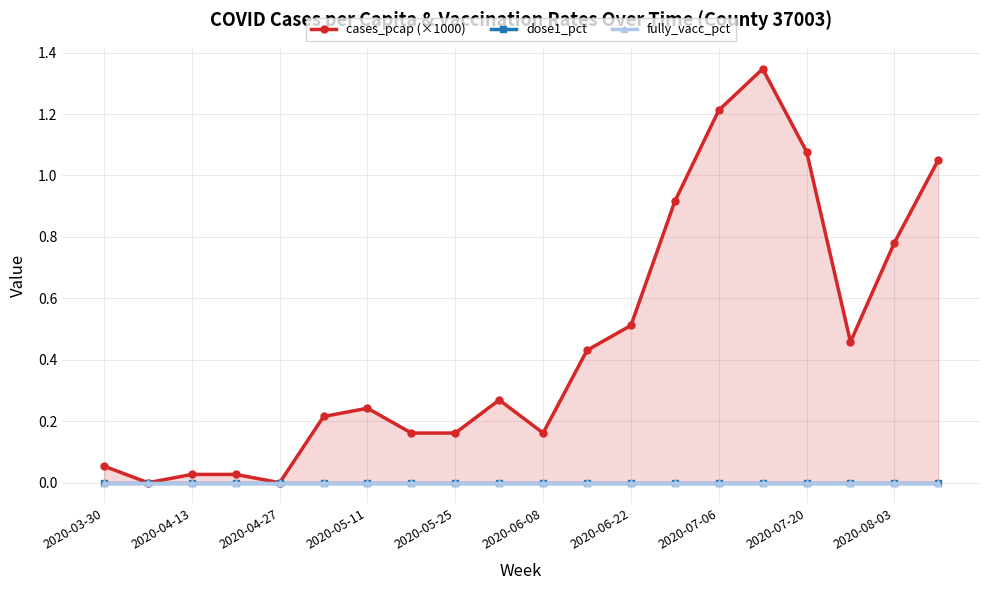

What are all the series names shown in the legend?

cases_pcap (×1000), dose1_pct, fully_vacc_pct